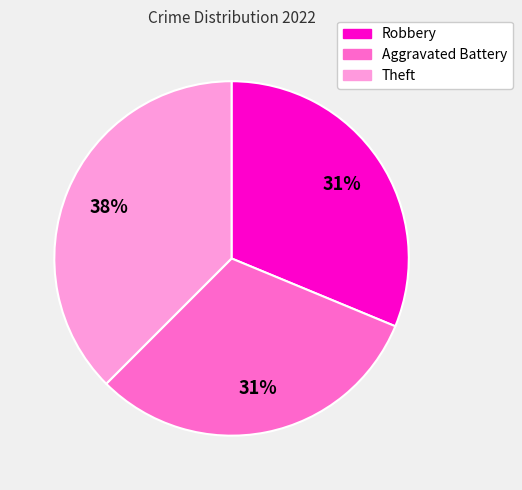

Does Aggravated Battery represent more than half of the total?

No